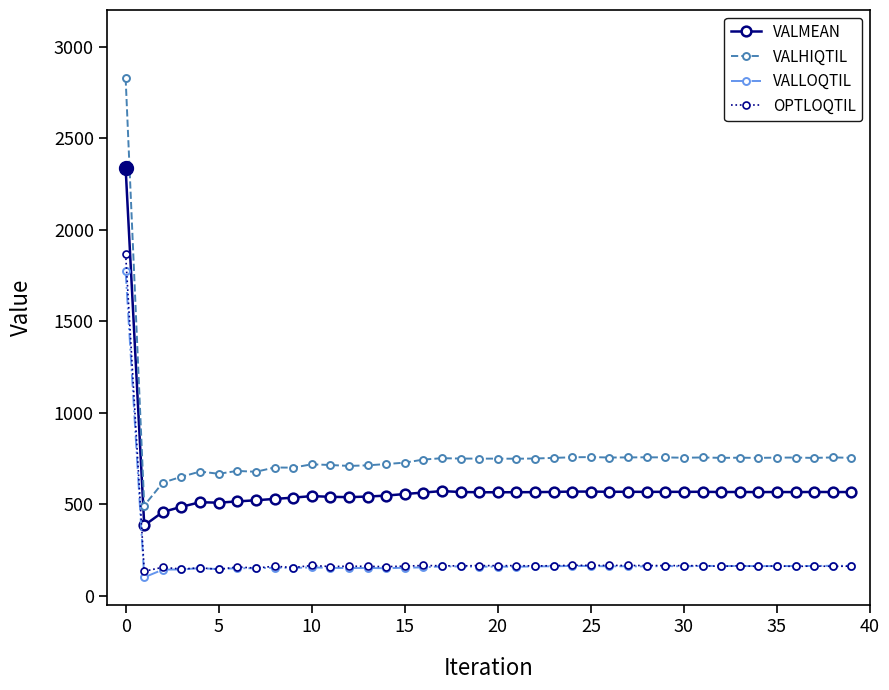

Which series has the largest total across all categories?

VALHIQTIL